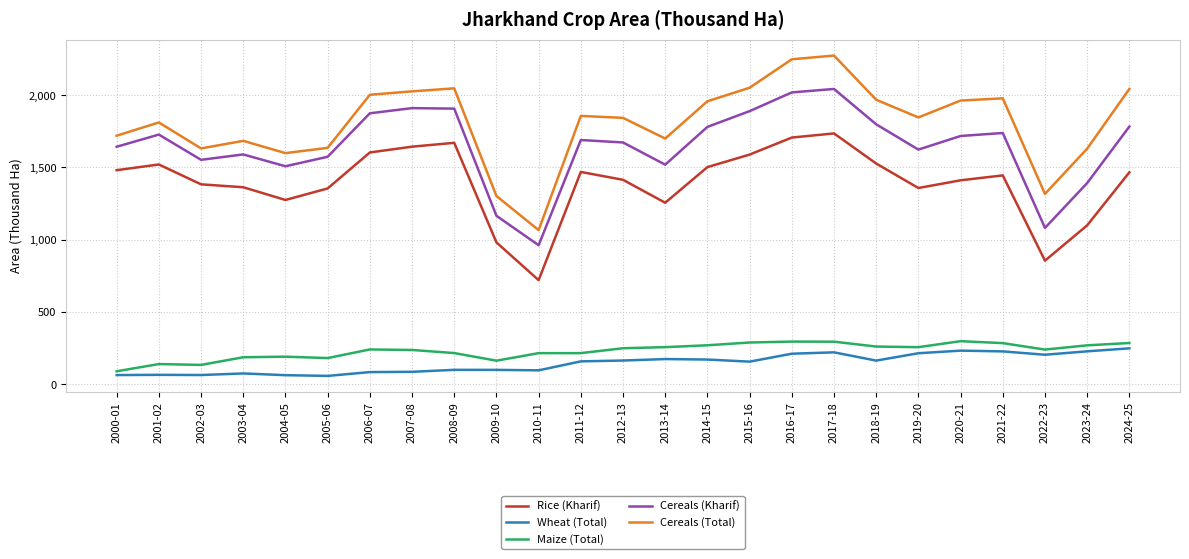

What is the highest value of the Cereals (Total) series?

2274.0